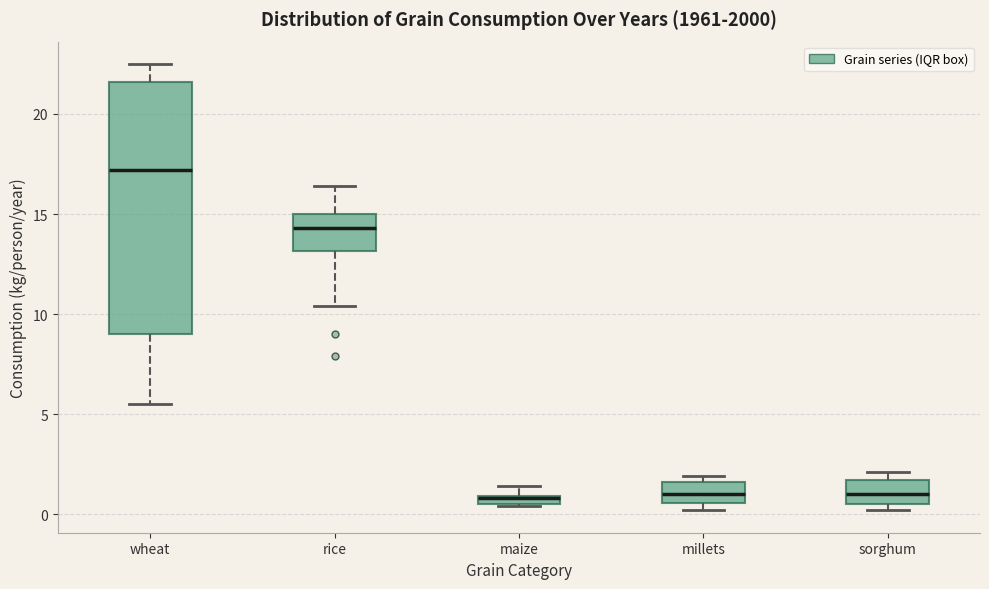

Comparing the boxes themselves (not the whiskers), which one is the tallest?

wheat